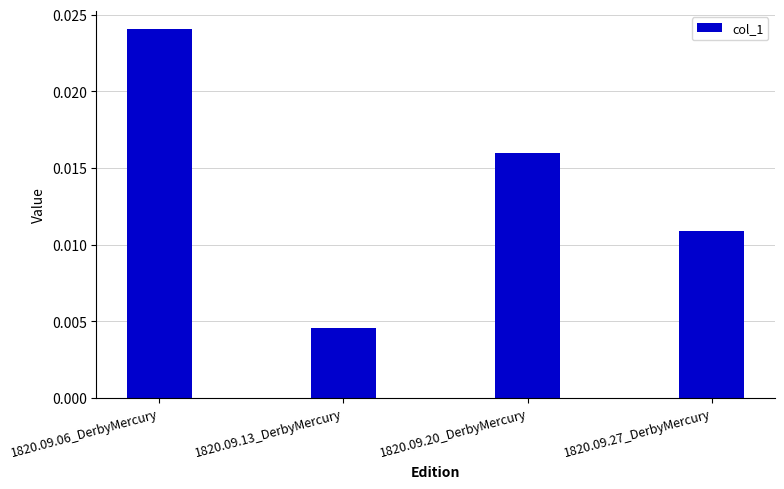

Rank the categories by value from lowest to highest.

1820.09.13_DerbyMercury, 1820.09.27_DerbyMercury, 1820.09.20_DerbyMercury, 1820.09.06_DerbyMercury